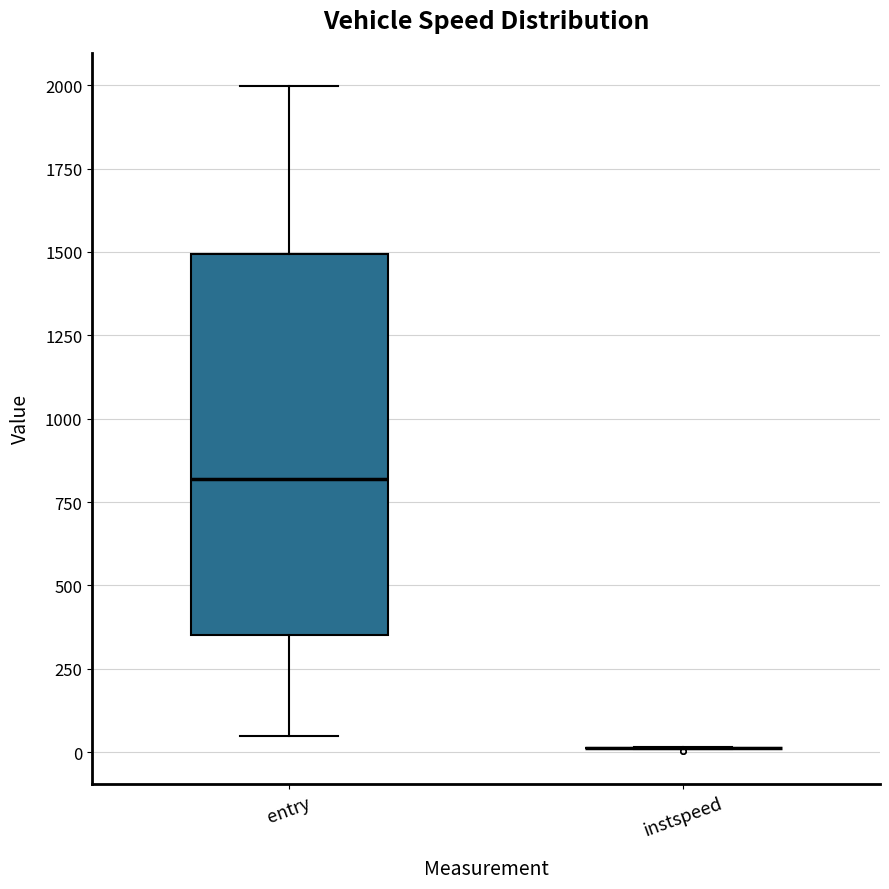

Reading left to right, read every box against the y-axis: the position of its median line, the range the box covers, and the ends of its whiskers. The values are not printed on the chart, so give them approximately, as read against the axis.

entry: median 800, box 350 to 1500, whiskers 50 to 2000
instspeed: box collapsed to a line at 0, whiskers 0 to 0